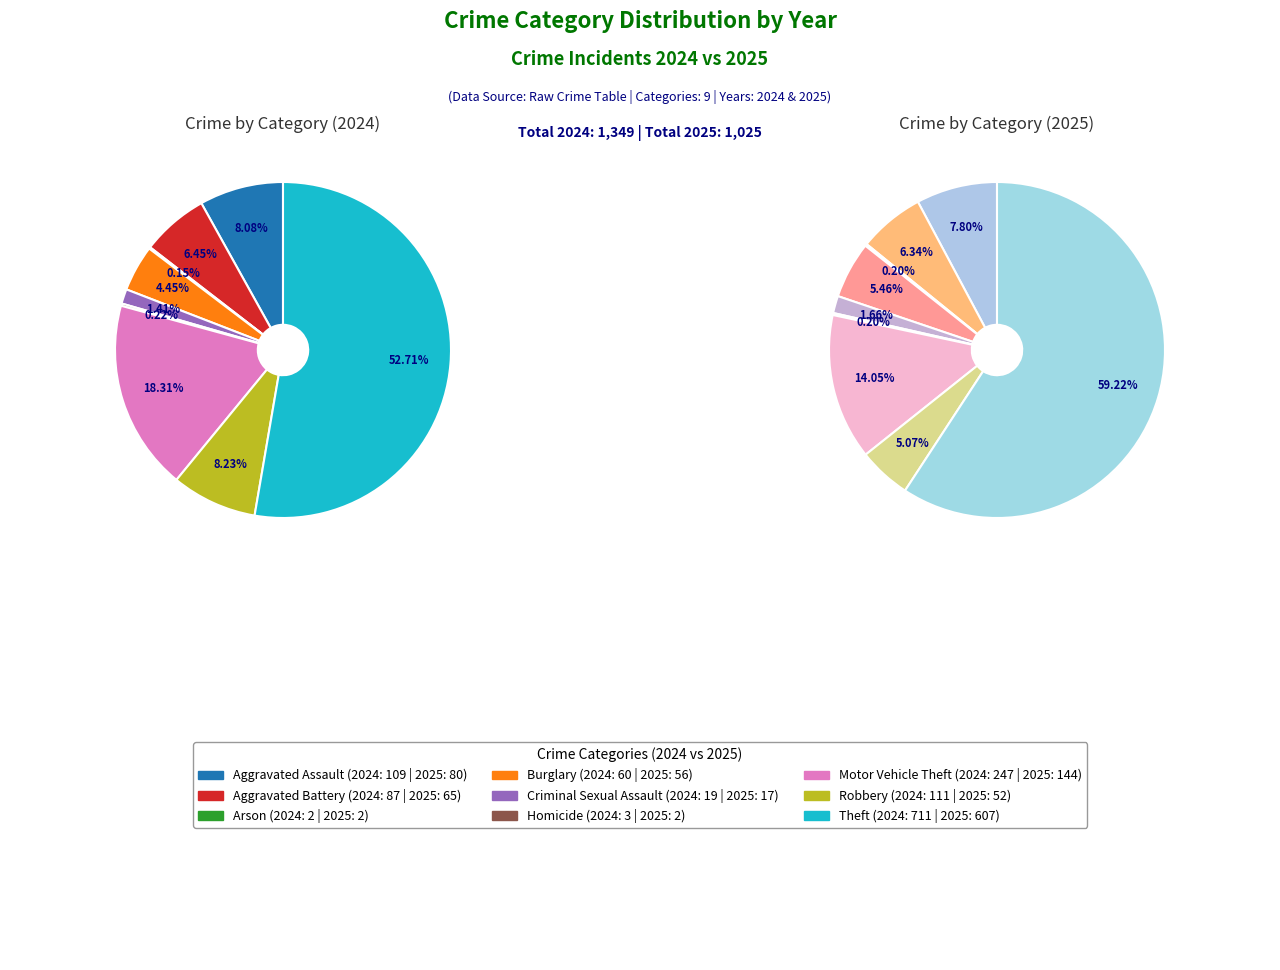

Does 2 represent more than half of the total?

No